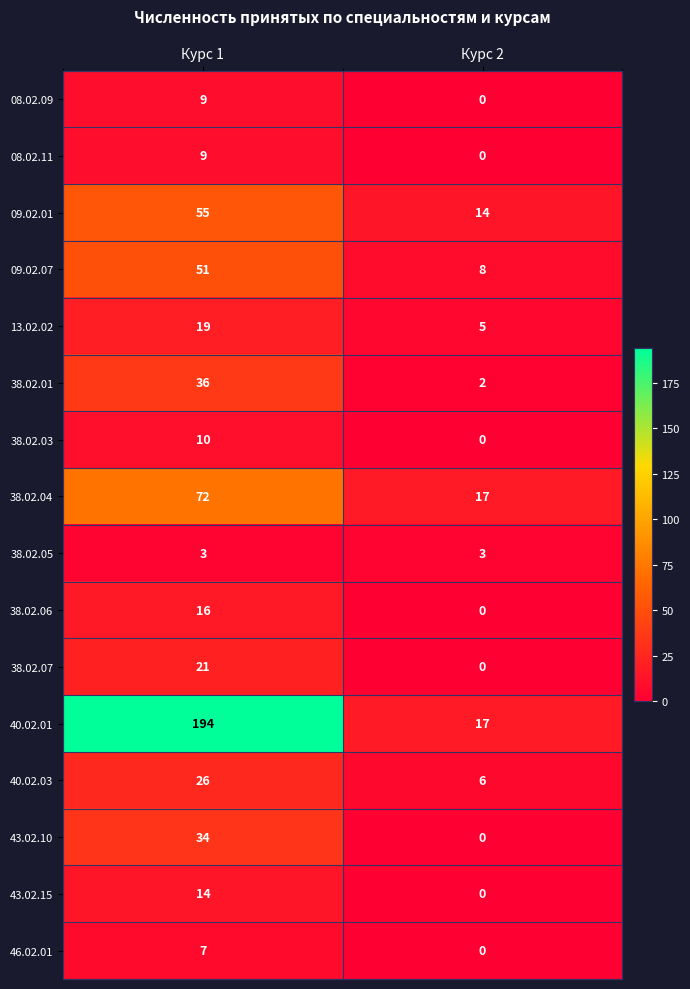

Rank the categories by 38.02.01 value from highest to lowest.

Курс 1, Курс 2